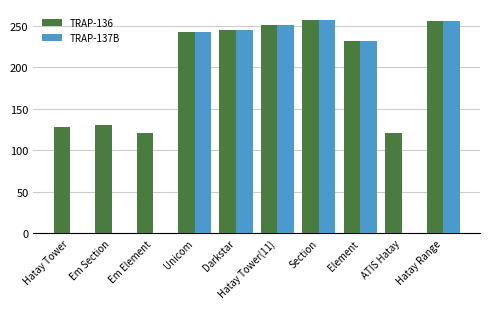

What is the greatest value displayed?

257.1